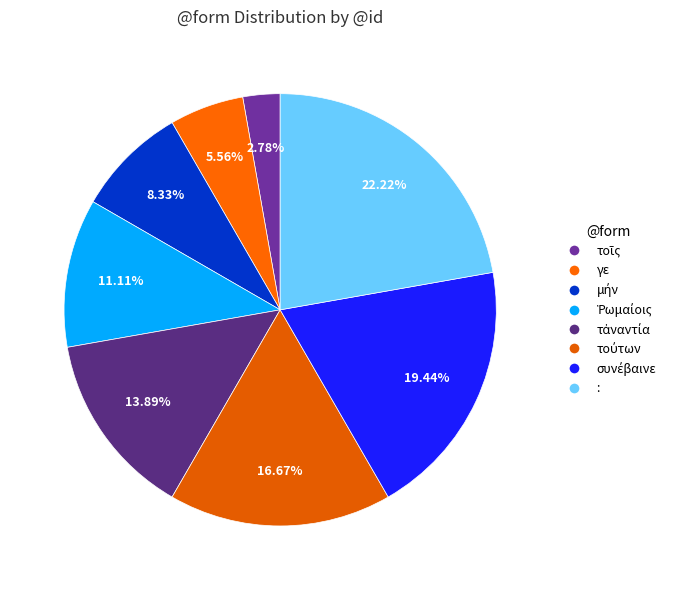

Approximately how many times larger is the value at τούτων compared to :?

0.8